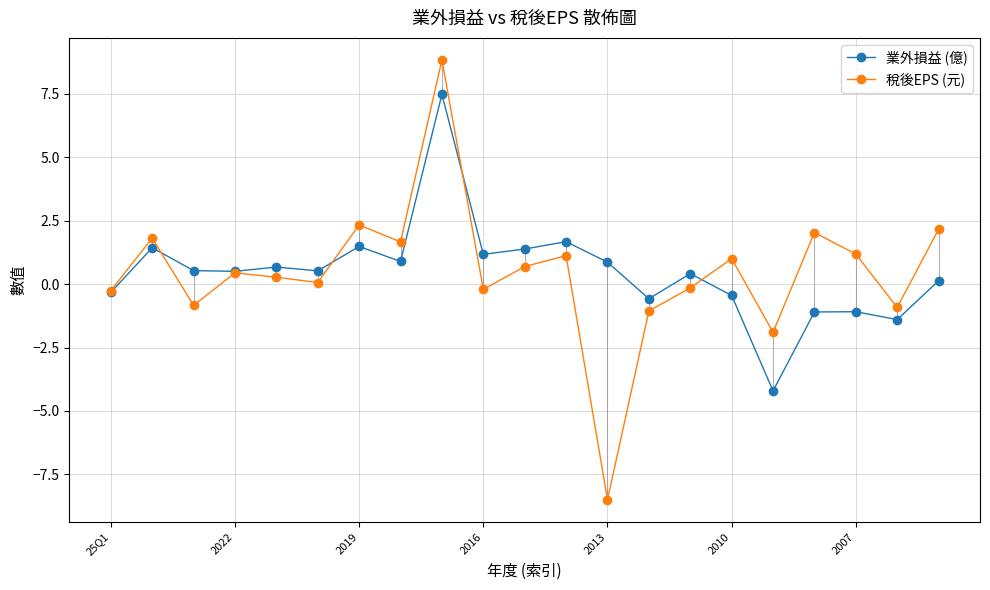

Which series has the largest range (max minus min)?

稅後EPS (元)